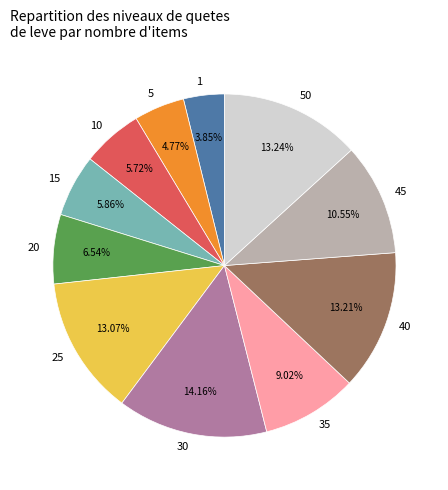

True or false: 5 accounts for 11% of the total.

False